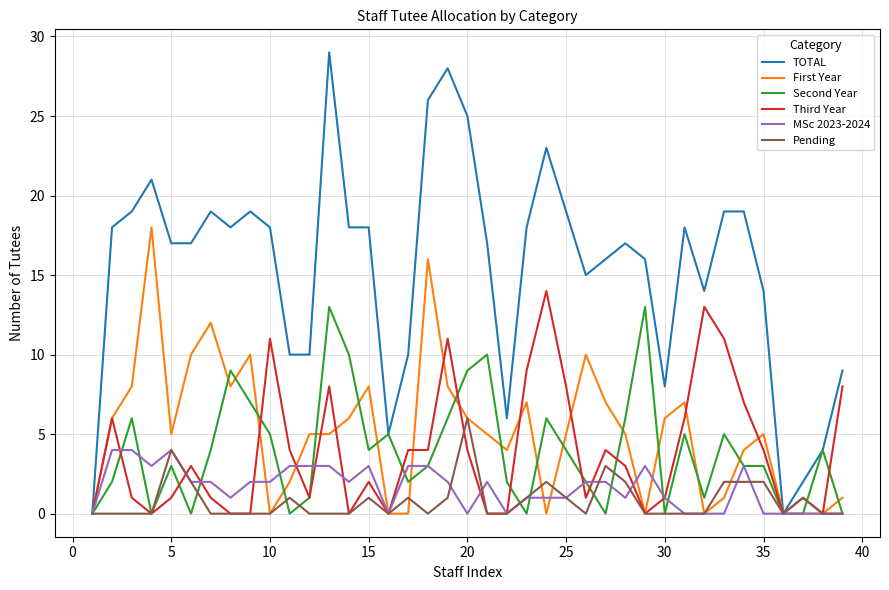

What is the maximum value shown in the chart?

29